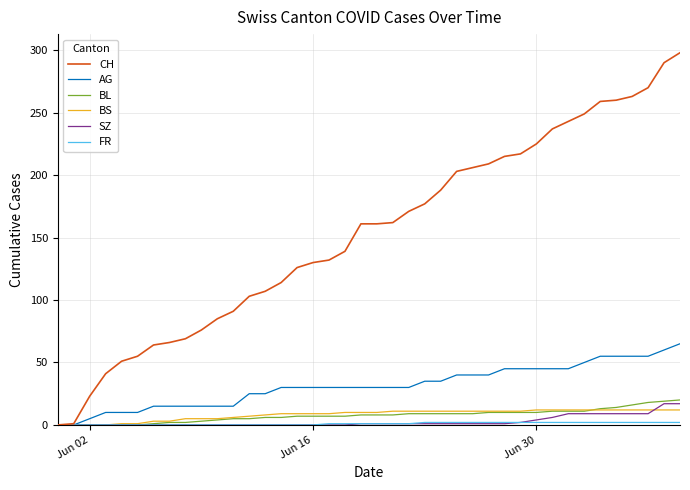

What is the maximum value for SZ?

17